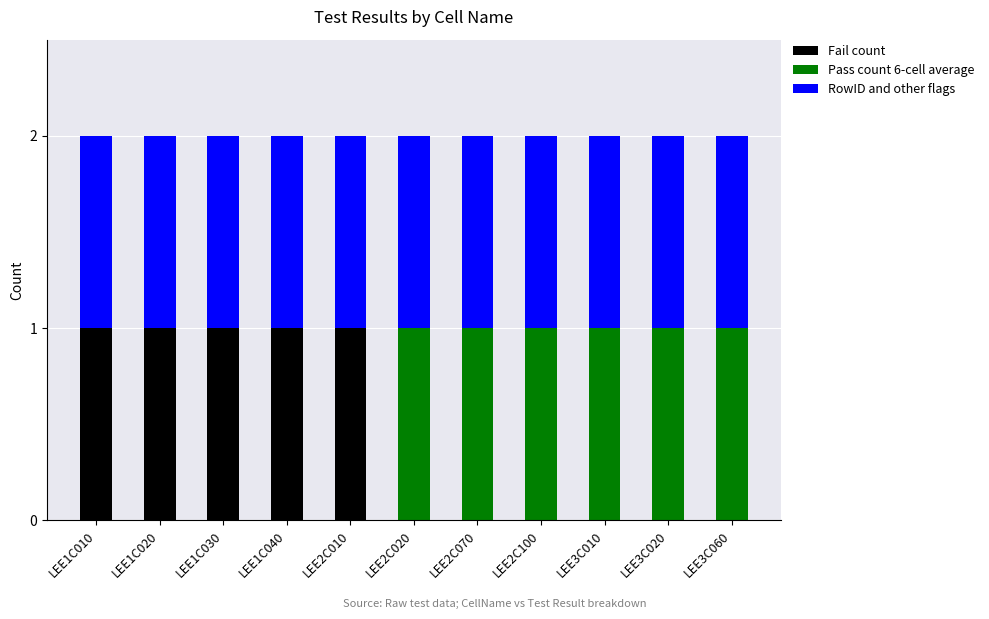

What are all the series names shown in the legend?

Fail count, Pass count 6-cell average, RowID and other flags